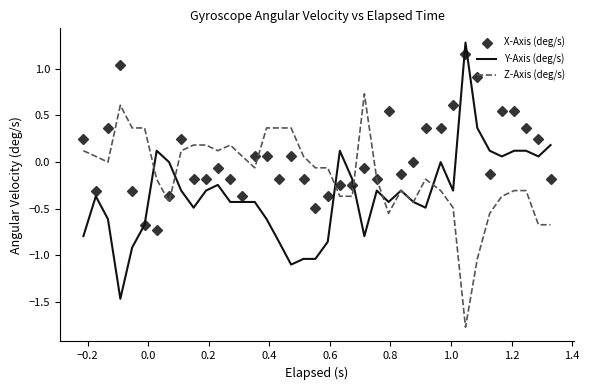

Which series has the largest total across all categories?

X-Axis (deg/s)